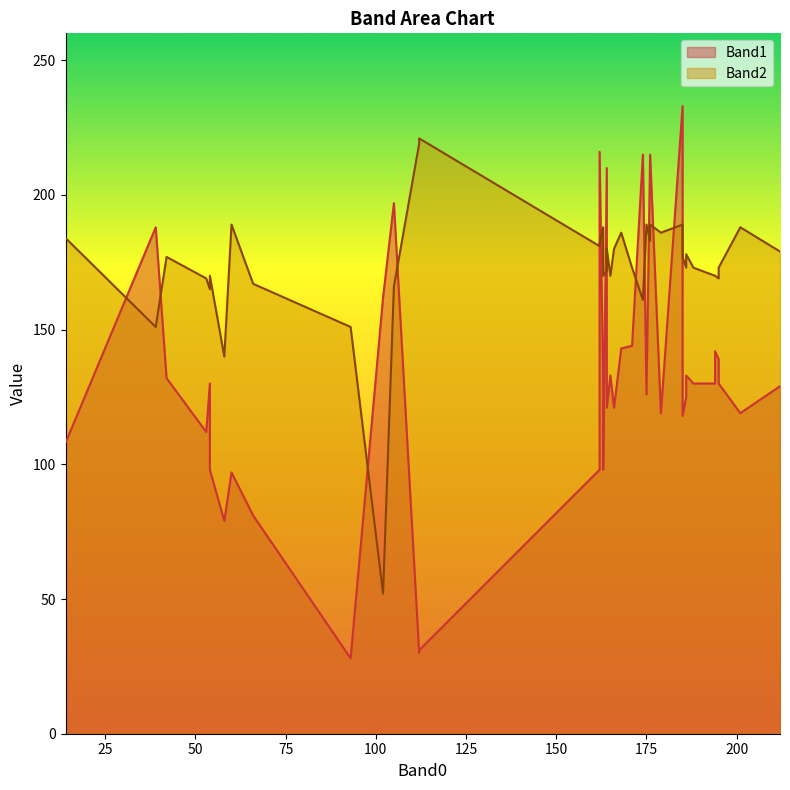

Where is the first local minimum for Band1?

54